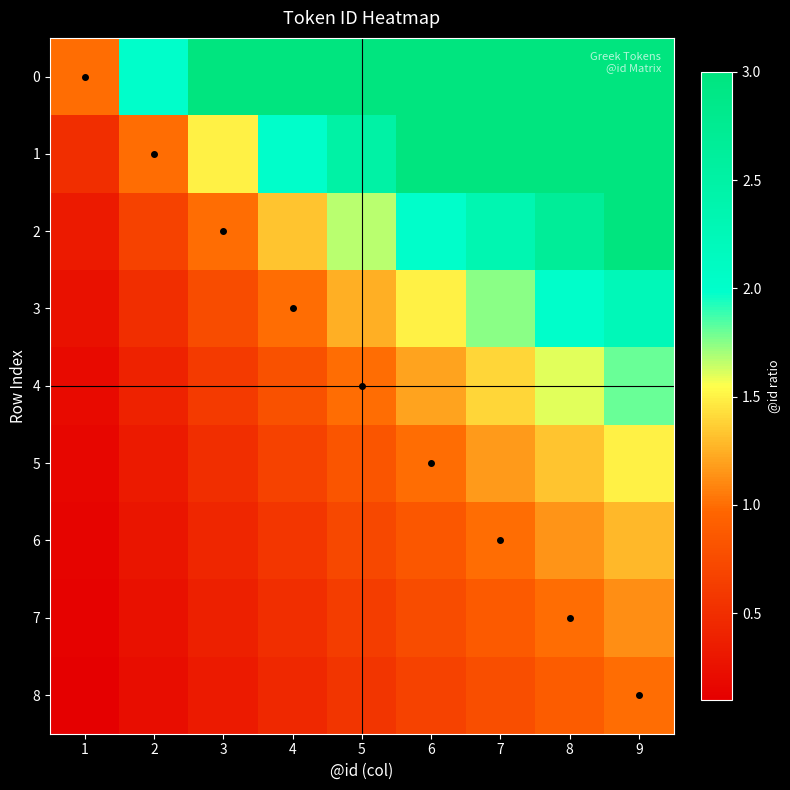

At how many categories does at least one series exceed 2?

7